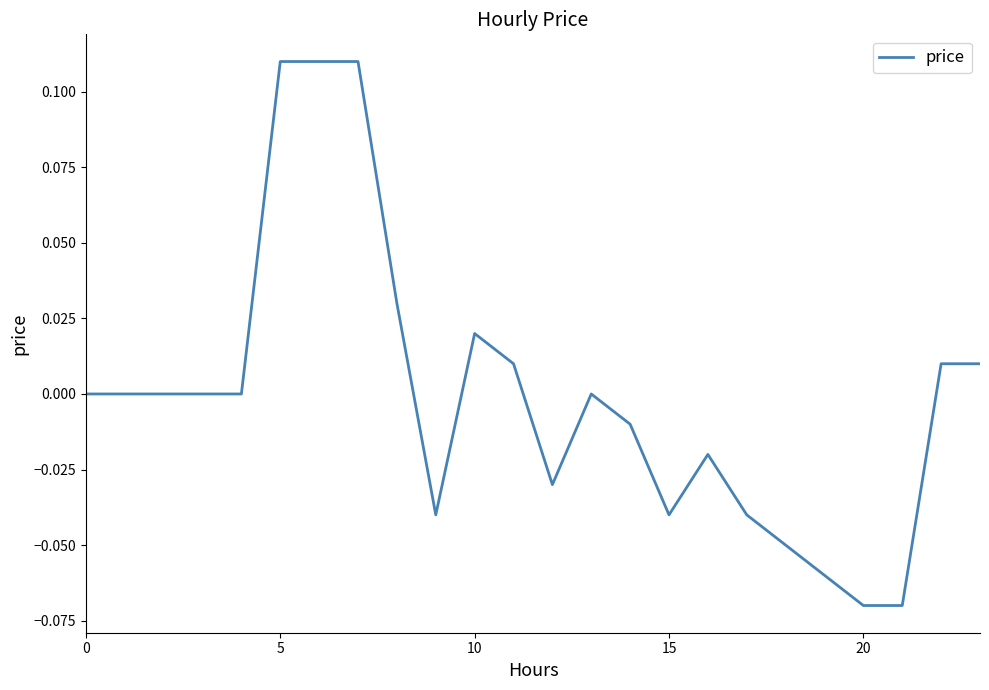

Does the chart display data point markers on the line(s)?

No